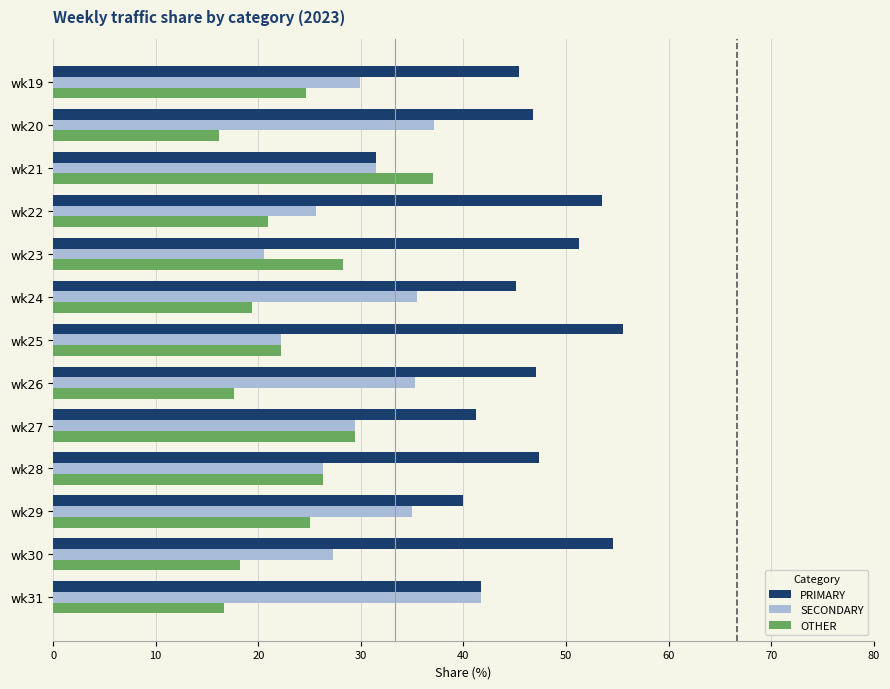

The PRIMARY series shows 61.2 at wk20. True or false?

False